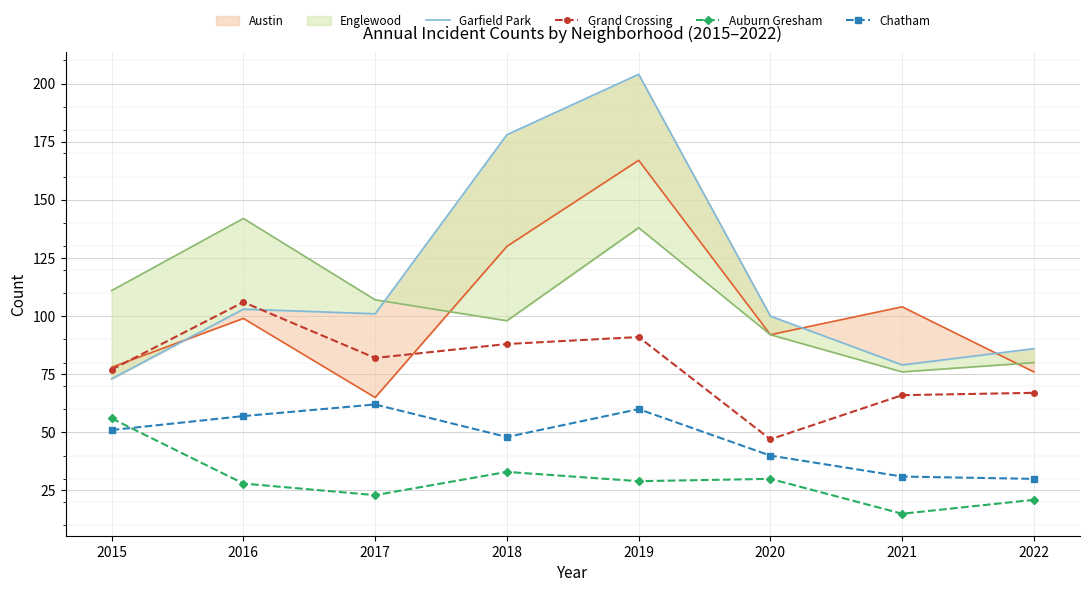

What is the average value of the Chatham series?

47